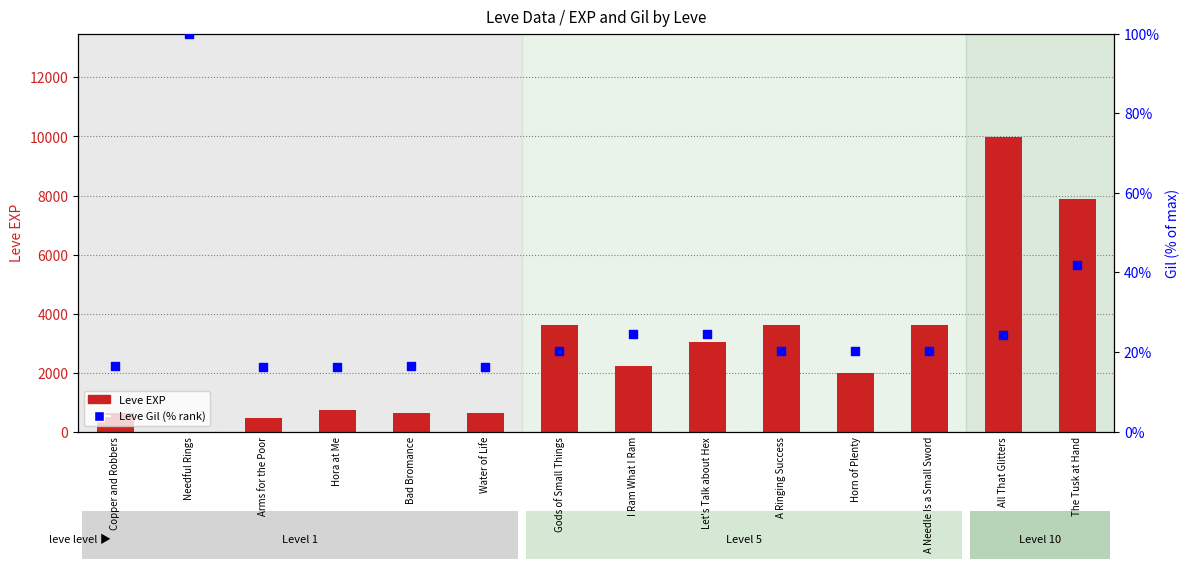

At which category is the sum across all series the highest?

All That Glitters